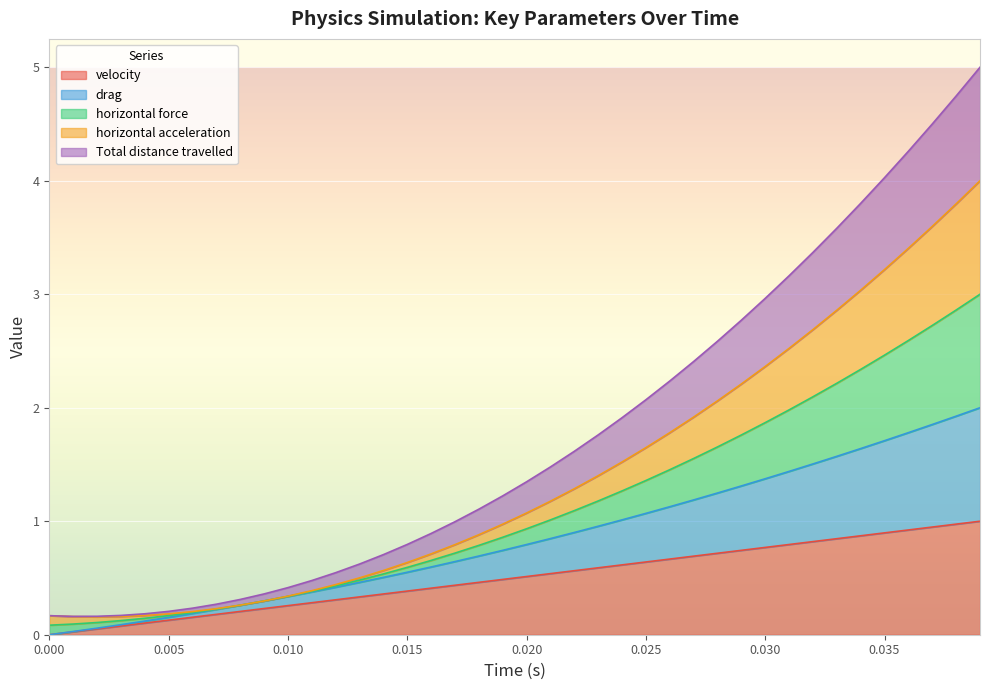

Is the value of horizontal acceleration at 0.003 greater than the value of velocity at 0.01?

No